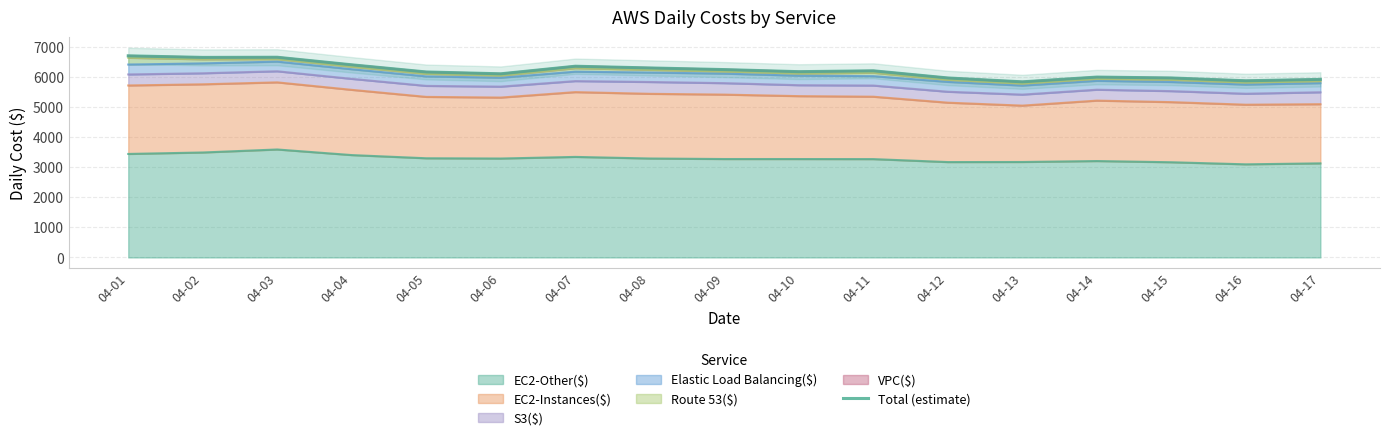

The value at 04-16 is 9302.8. True or false?

False